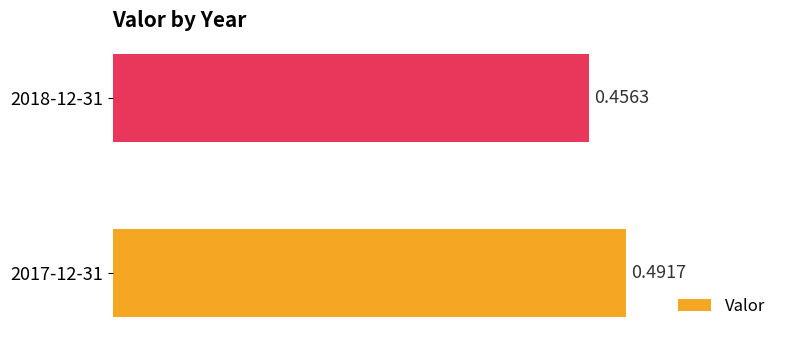

Between 2017-12-31 and 2018-12-31, which is larger?

2017-12-31